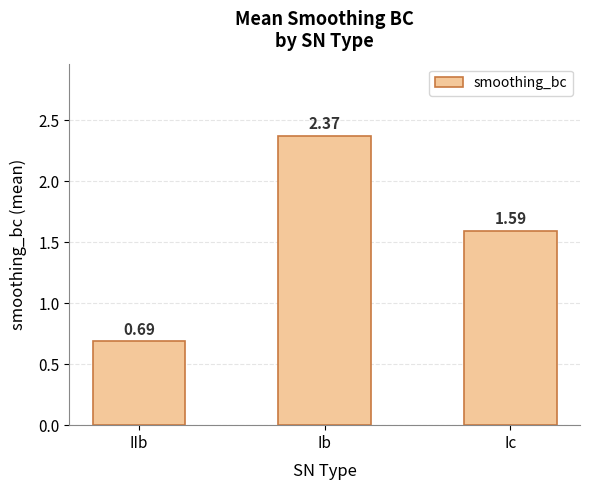

How many data points are less than 1?

1